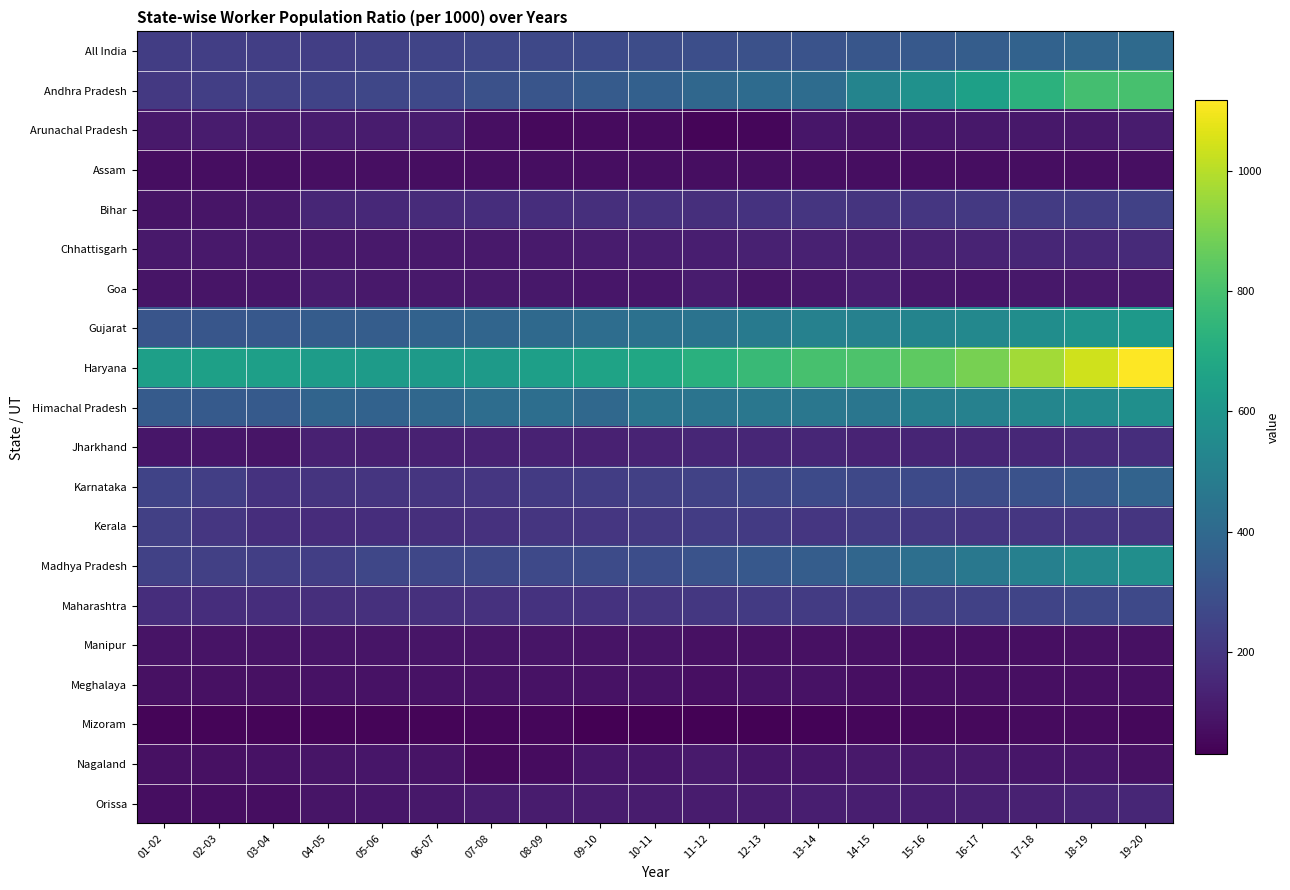

List the series in order of their peak value, lowest first.

Mizoram, Assam, Meghalaya, Manipur, Nagaland, Arunachal Pradesh, Goa, Orissa, Chhattisgarh, Jharkhand, Kerala, Bihar, Maharashtra, Karnataka, All India, Madhya Pradesh, Himachal Pradesh, Gujarat, Andhra Pradesh, Haryana